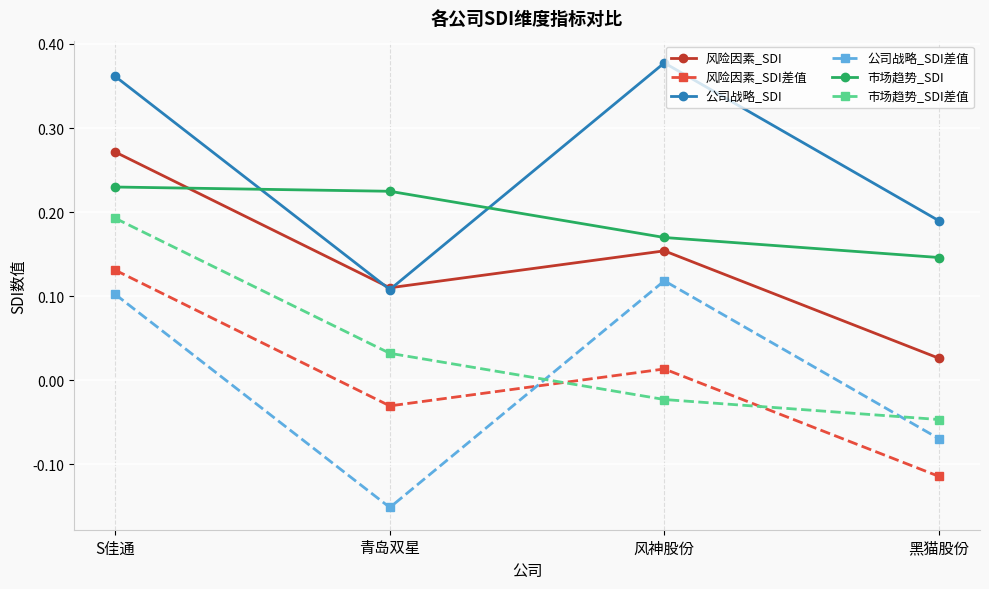

True or false: 风险因素_SDI and 风险因素_SDI差值 intersect in this chart.

False